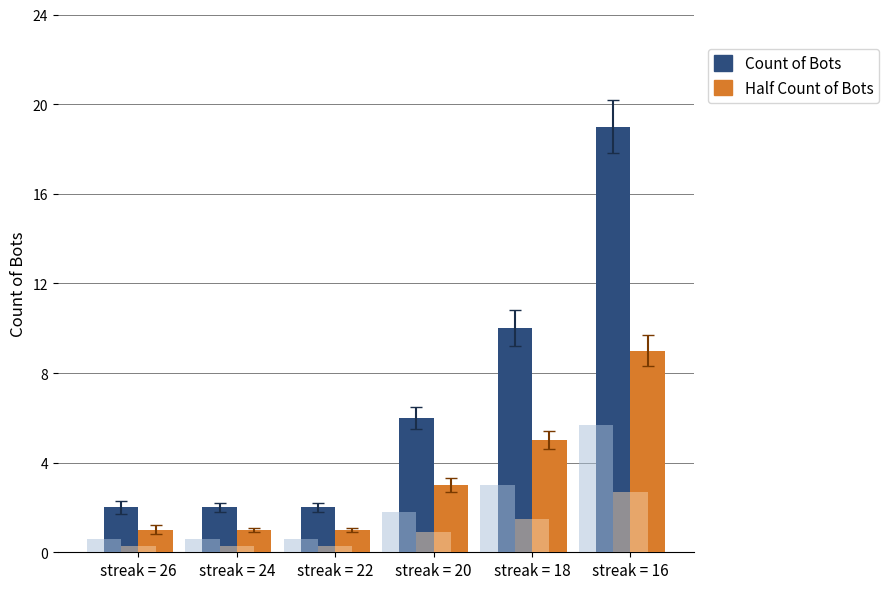

The maxStreak (half count) series shows 1 at streak = 20. True or false?

False